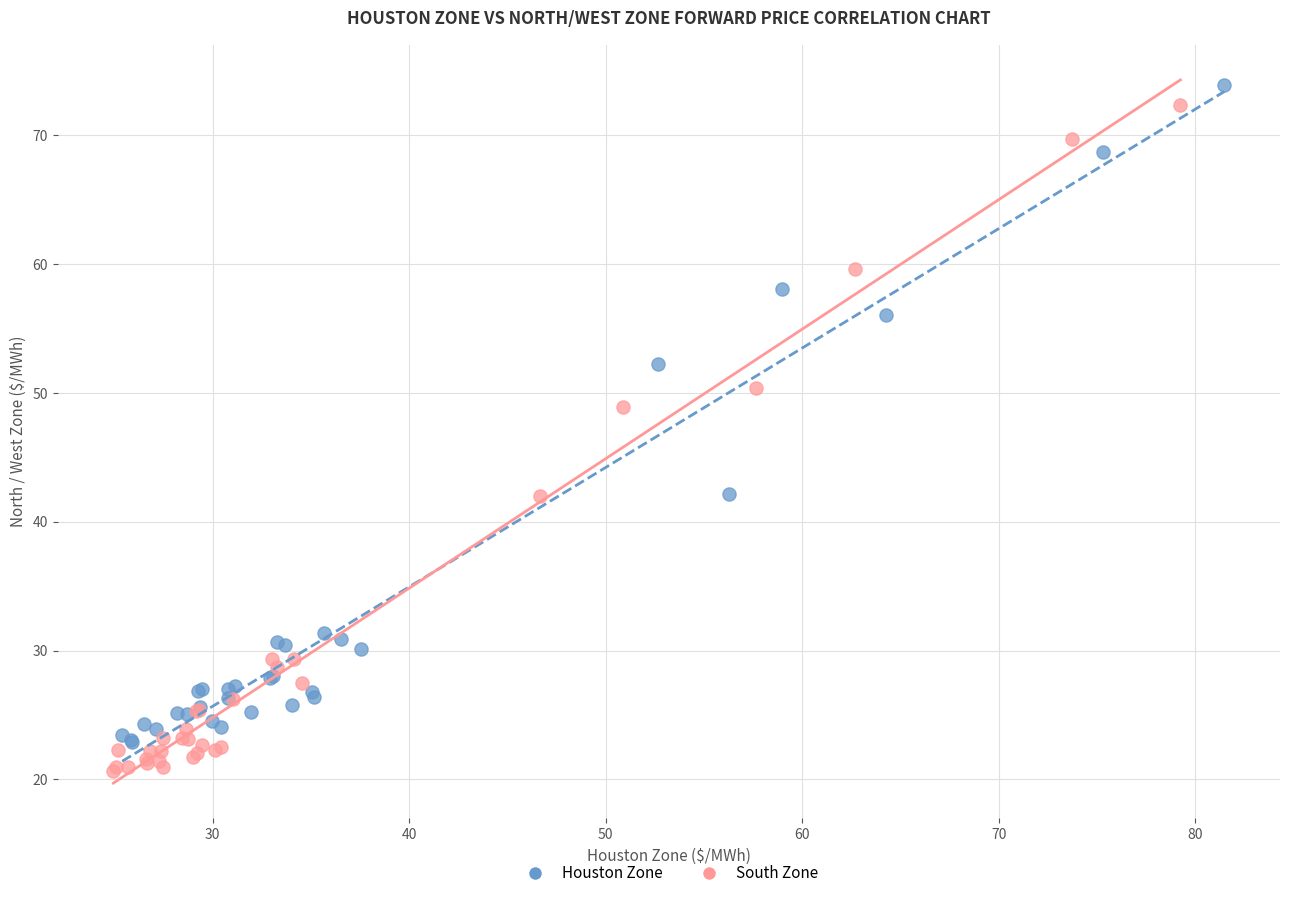

Which series has the widest spread of Y values?

South Zone